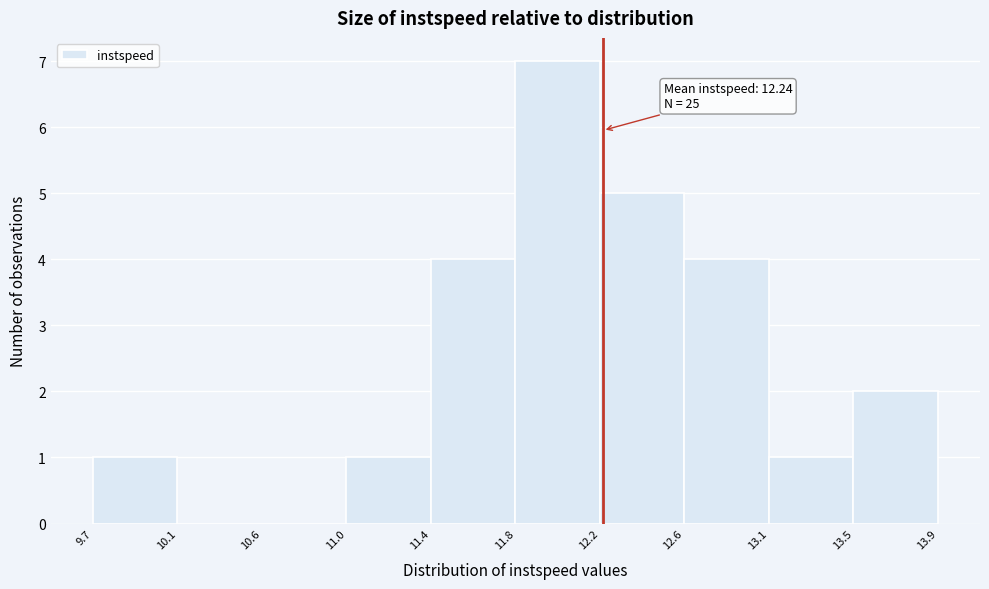

Over which range of the x-axis is the bar tallest?

11.8 to 12.2